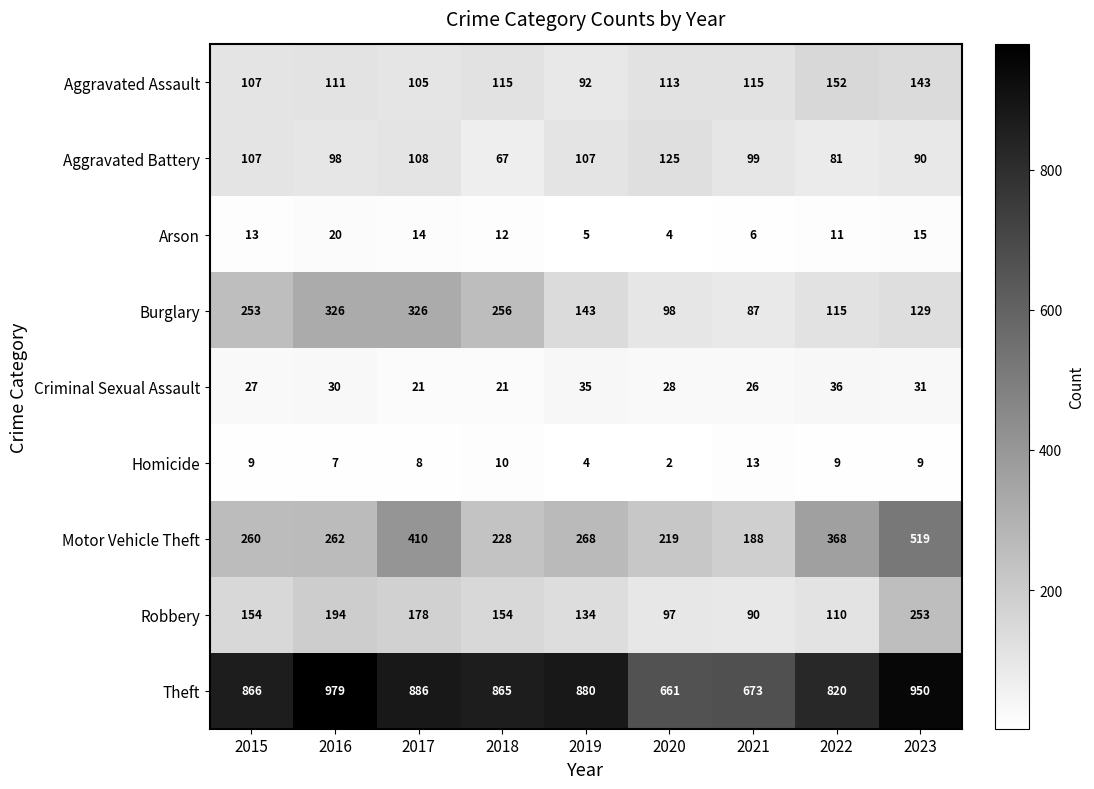

The value of Burglary at 2023 is 129. True or false?

True